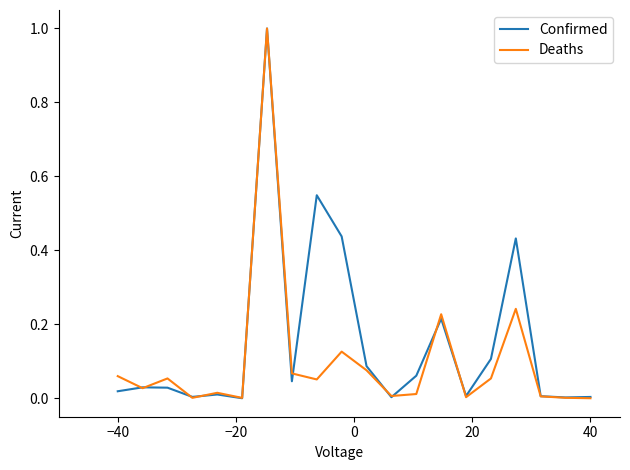

What is the greatest value displayed?

1.0